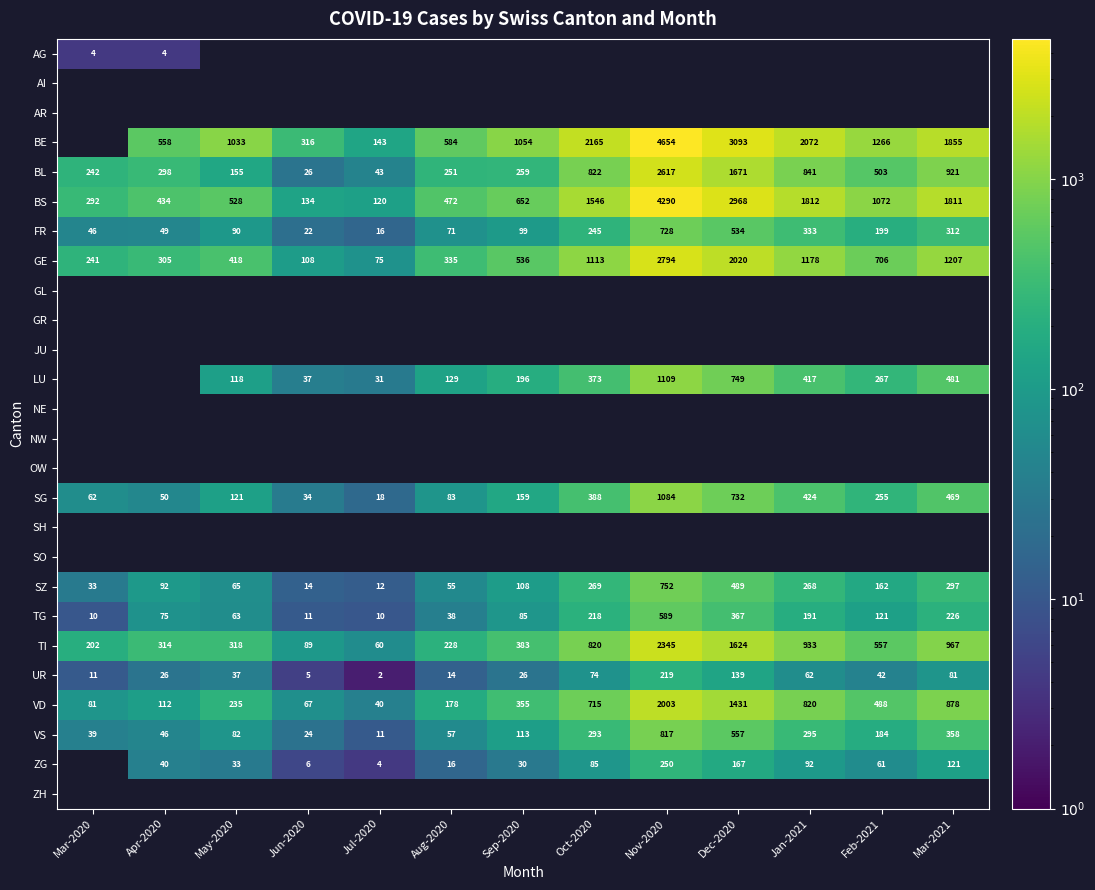

Is the value of BS at May-2020 greater than the value of TG at Mar-2020?

Yes